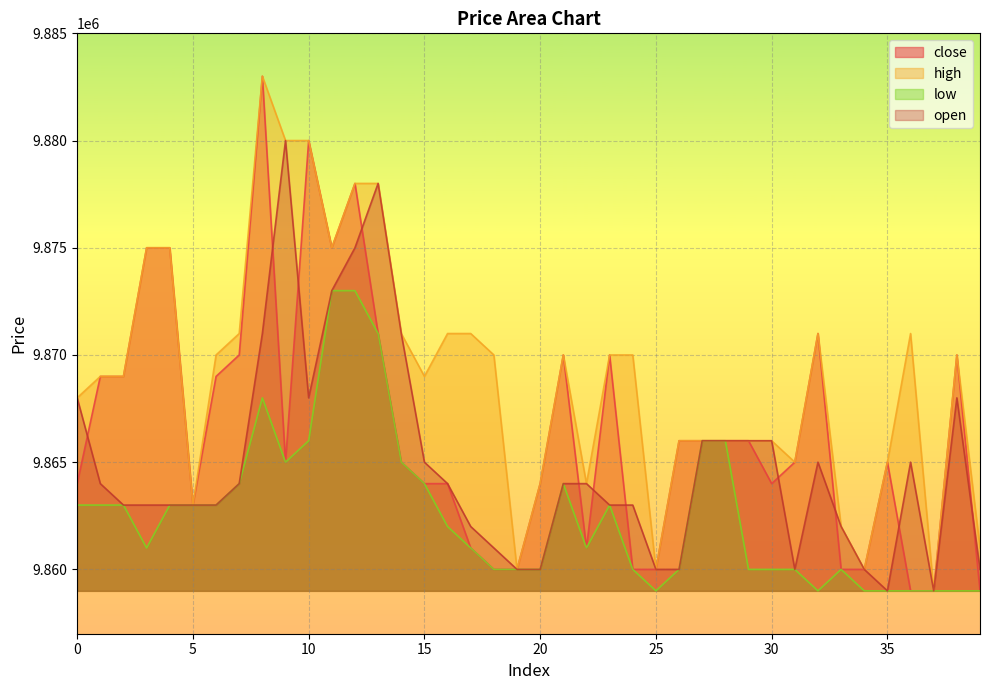

What is the value of the open point at the 17th from the left?

9864000